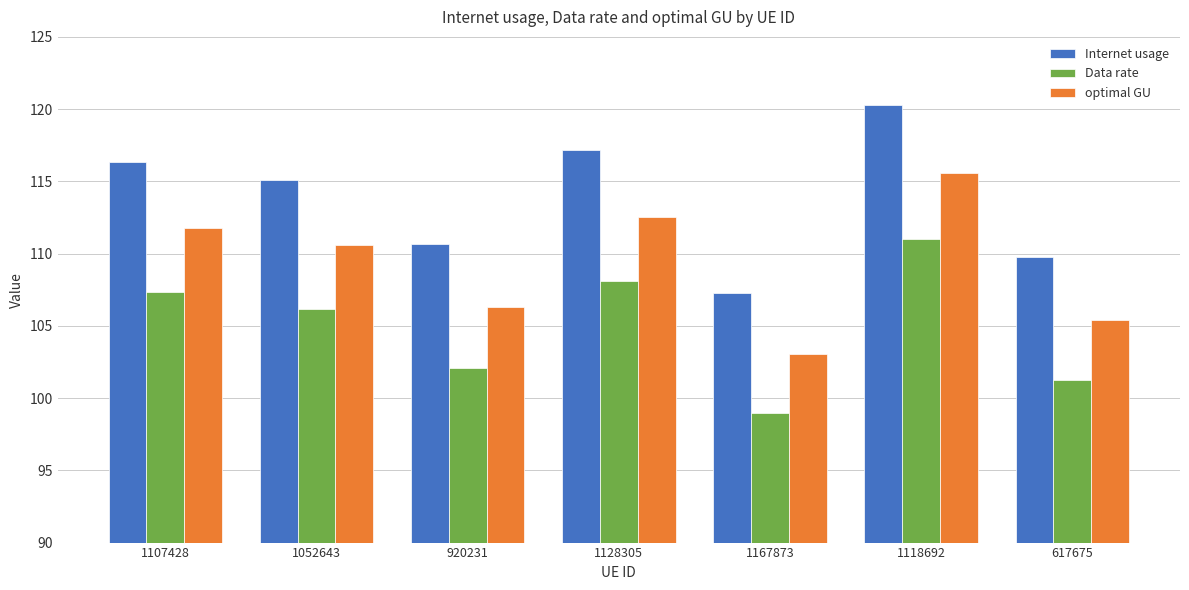

What is the difference between the highest and lowest values at 1052643?

8.9